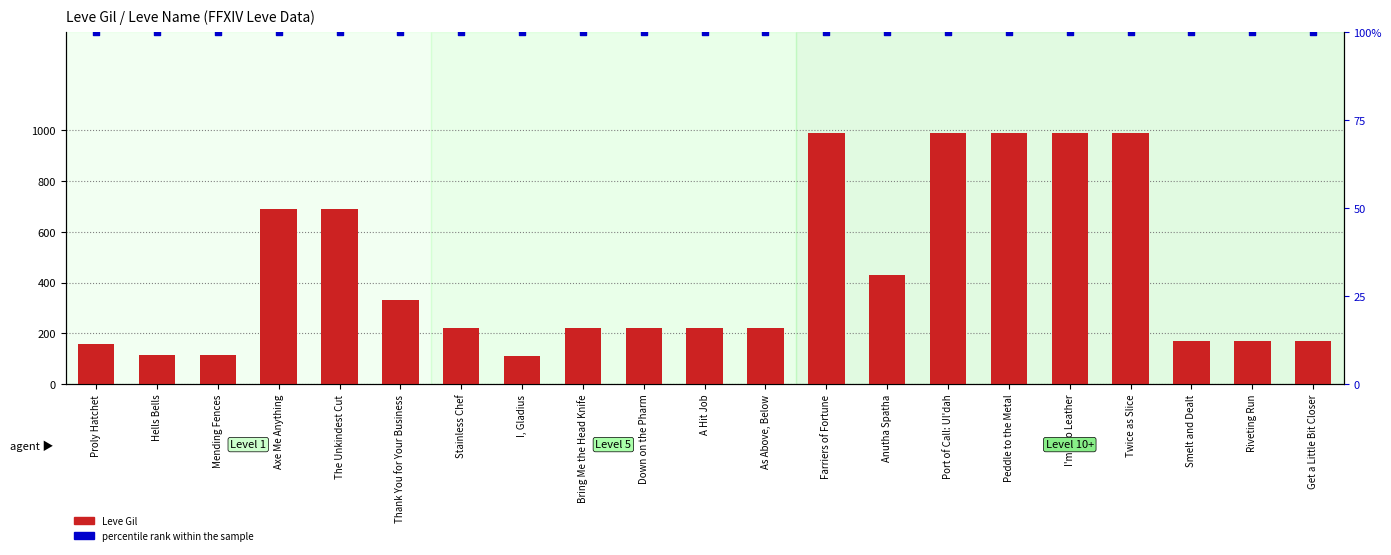

At which category is the sum across all series the highest?

Farriers of Fortune